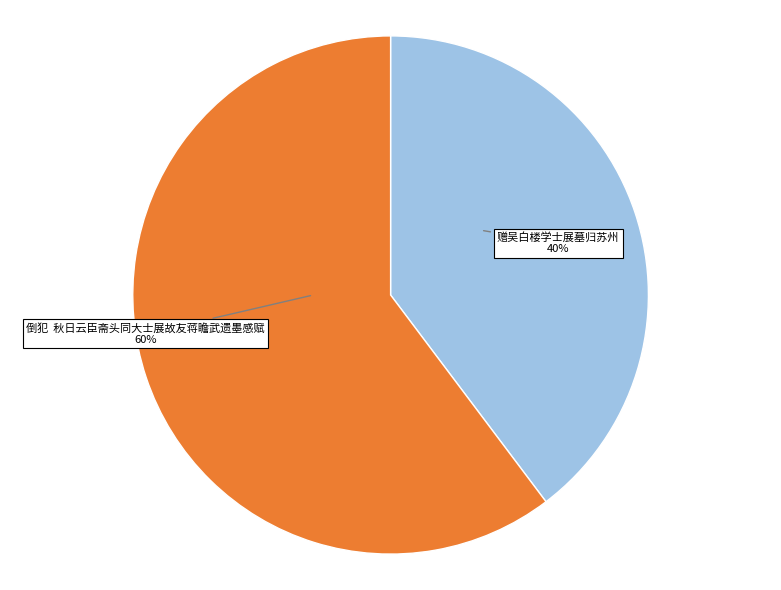

What is the largest slice in the pie chart?

倒犯 秋日云臣斋头同大士展故友蒋瞻武遗墨感赋